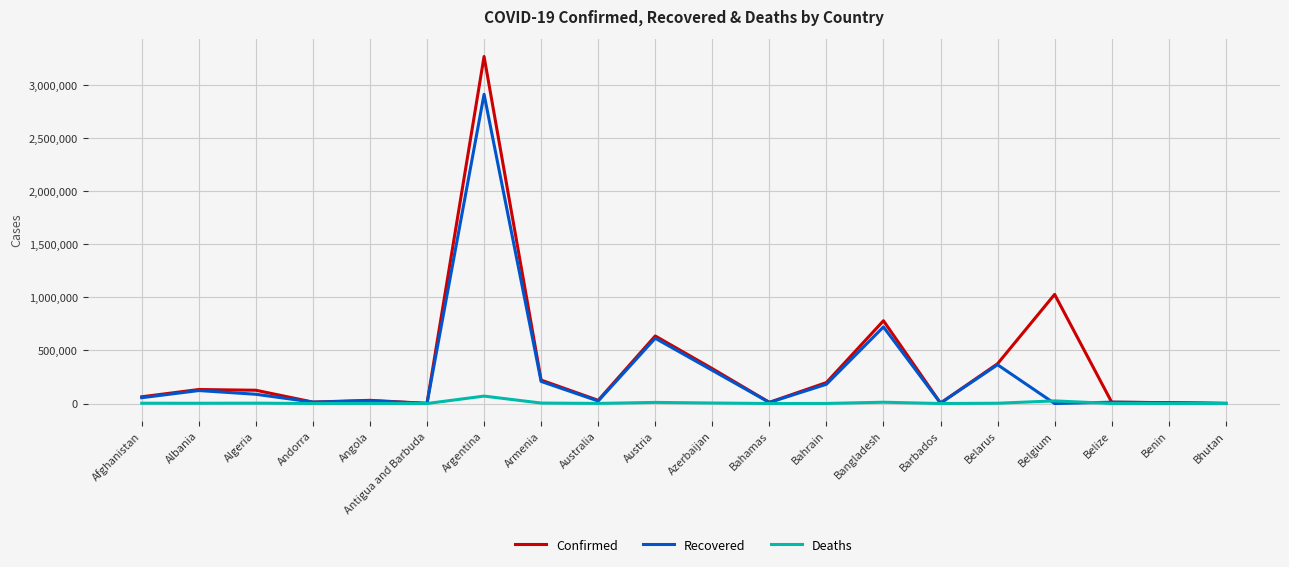

Where is Confirmed nearest to the value 1635353?

Belgium